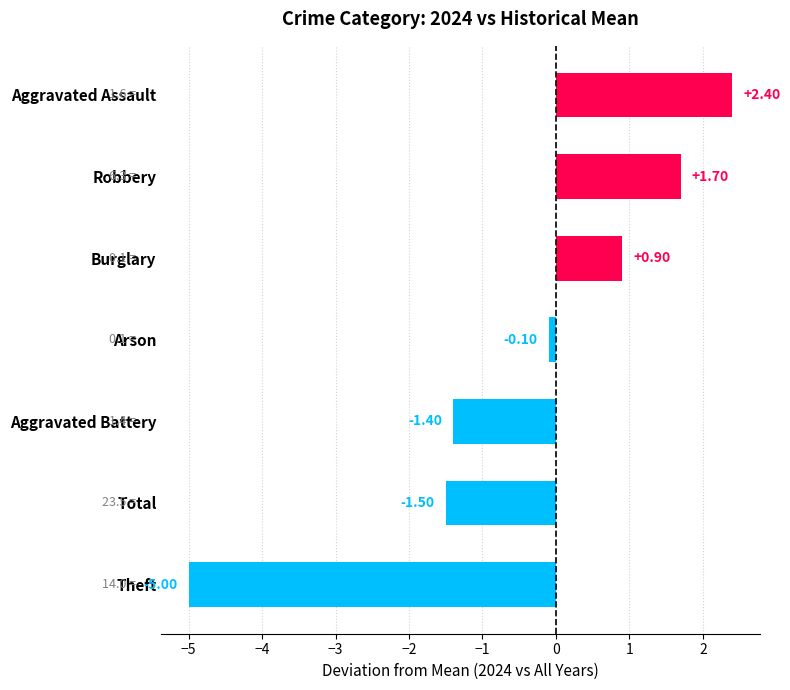

What is the difference between the maximum and minimum values?

7.4